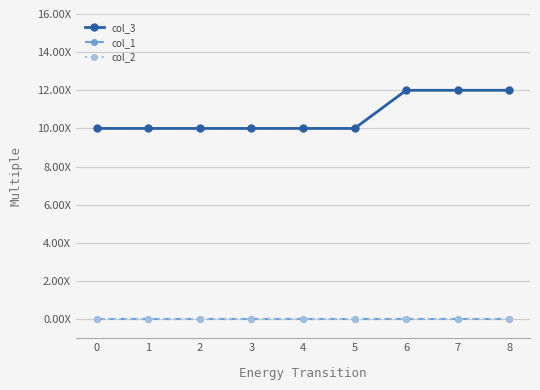

The col_2 series shows 0 at 4. True or false?

True